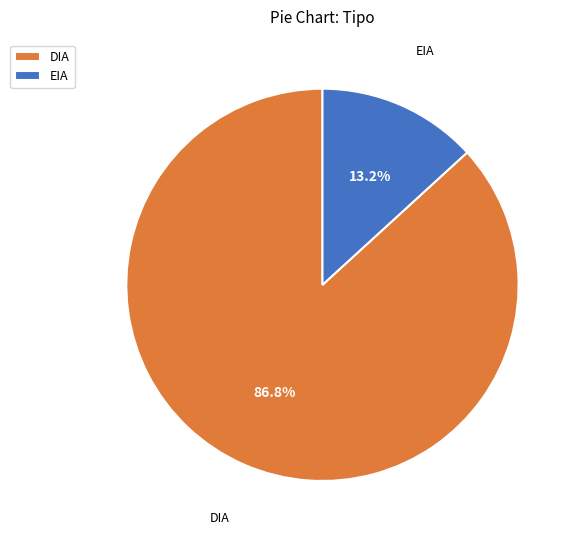

To the nearest percent, what portion does EIA represent?

13%